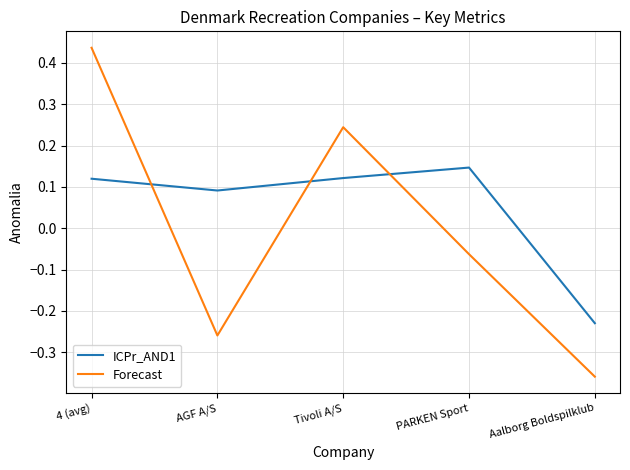

Which category has the highest value across all series?

4 (avg)